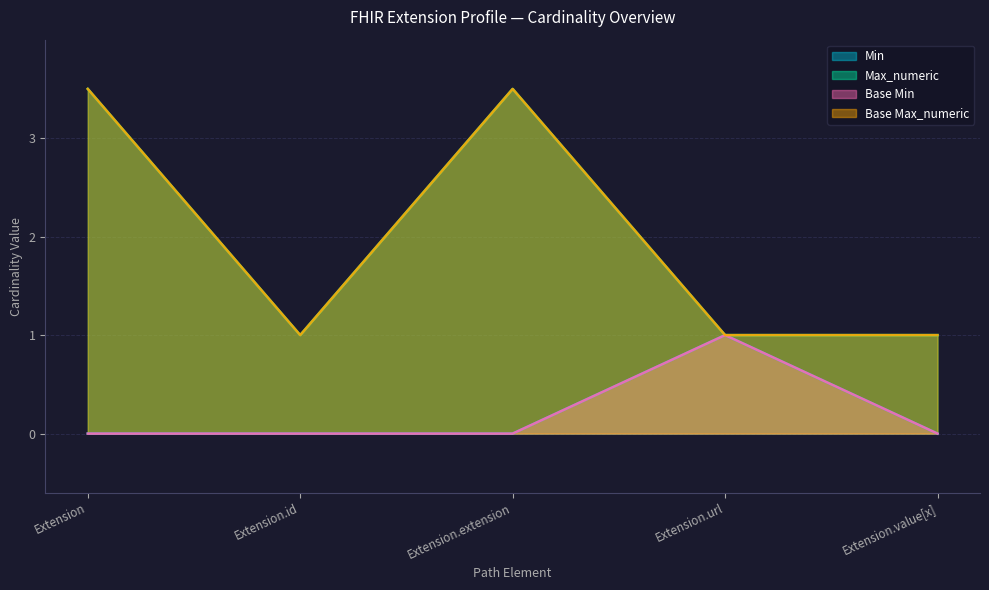

At which category does the chart reach its peak across all series?

Extension